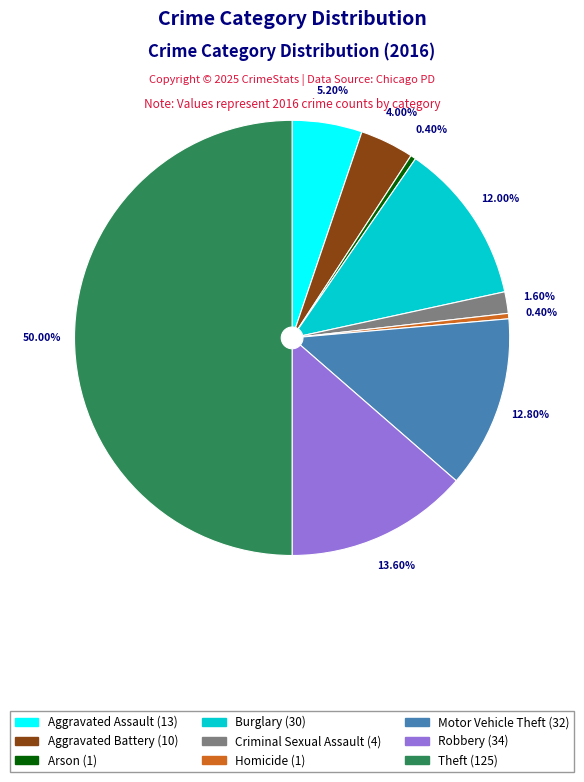

Count the number of slices in the pie.

9